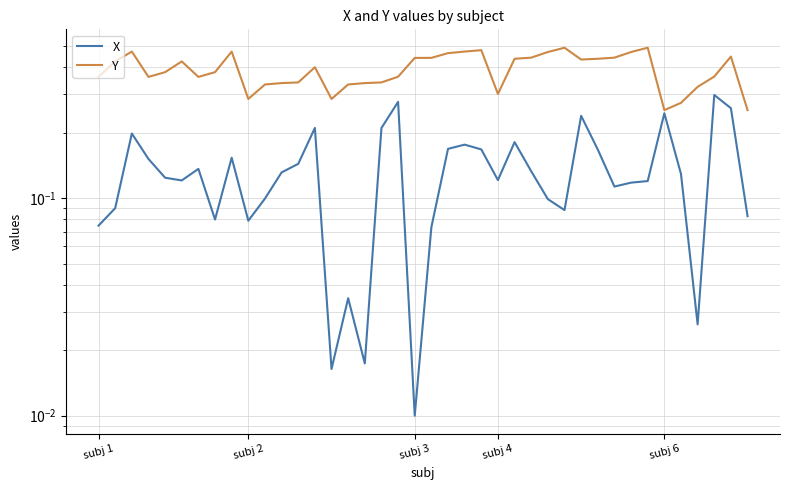

In X, how many points are lower than both neighbors (excluding endpoints)?

10